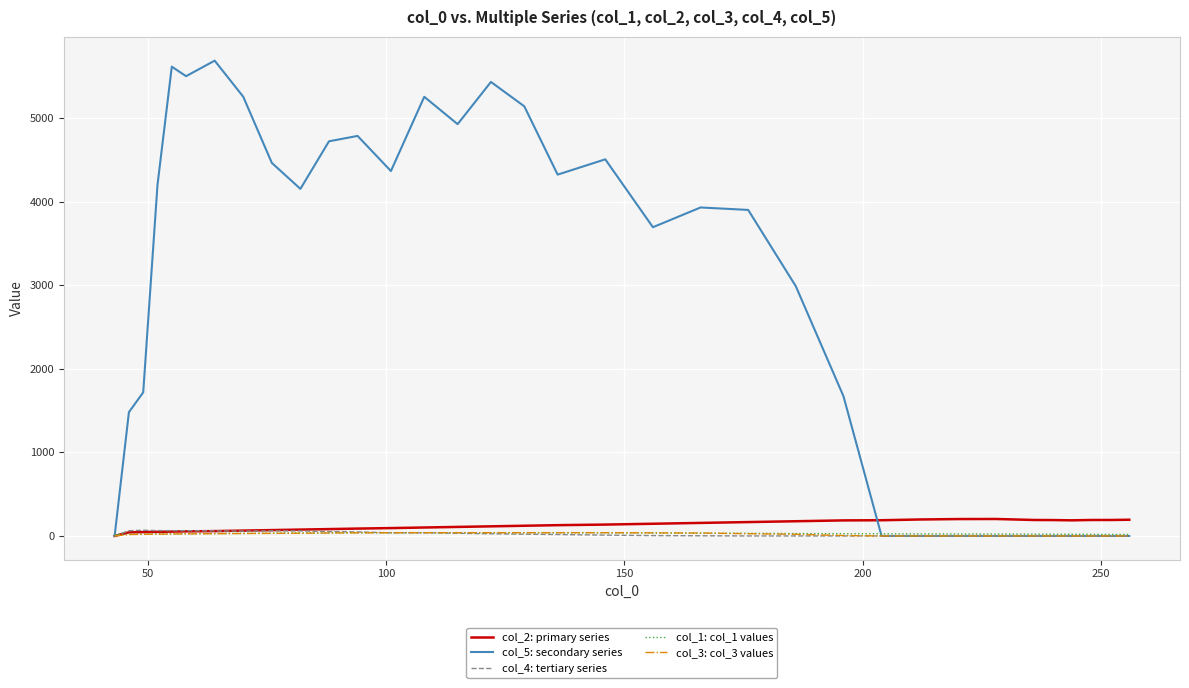

Which series has the largest range (max minus min)?

col_5: secondary series